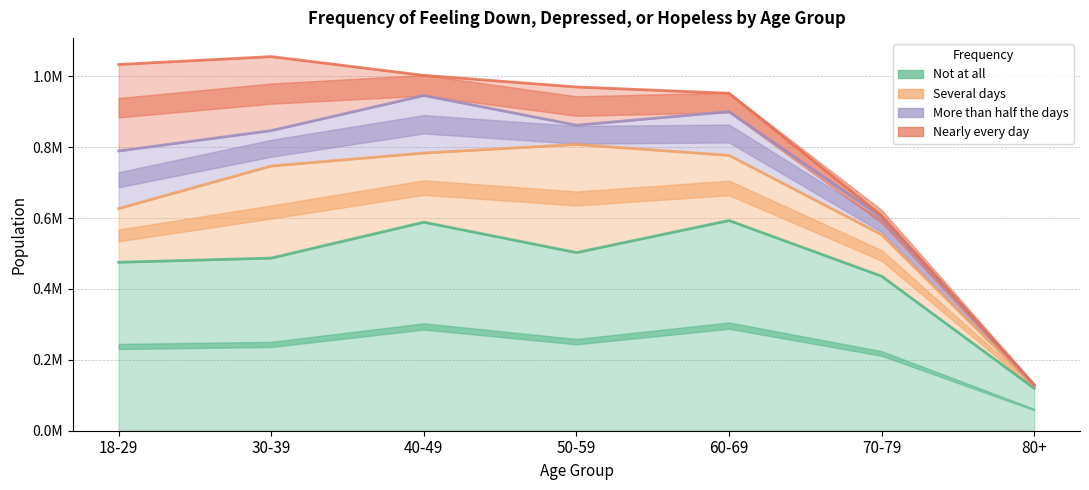

Count the number of categories in the chart.

7